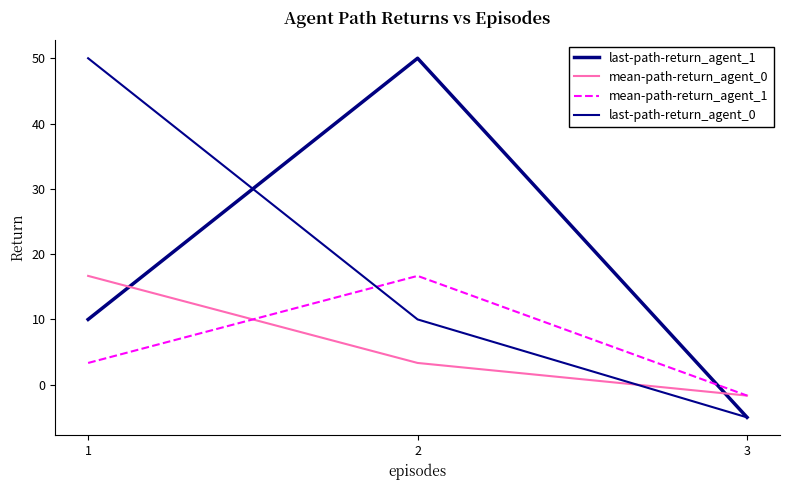

What is the highest value of the last-path-return_agent_1 series?

50.0